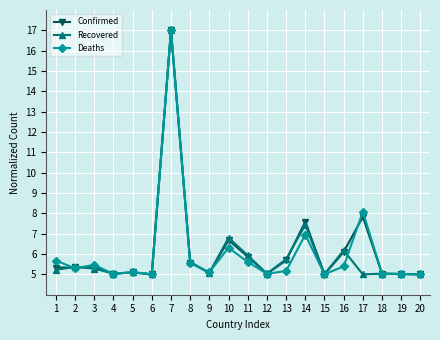

What is the total value across all series at 19?

15.1